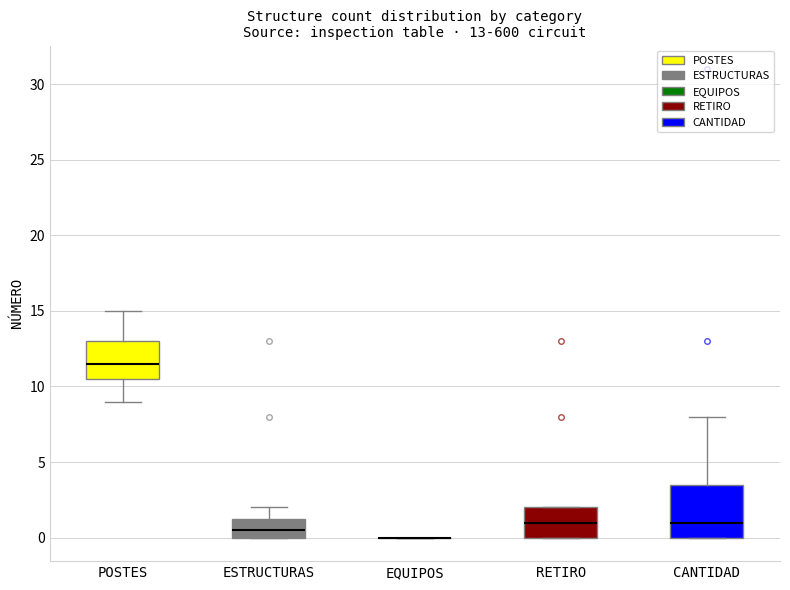

Comparing the boxes themselves (not the whiskers), which one is the tallest?

CANTIDAD